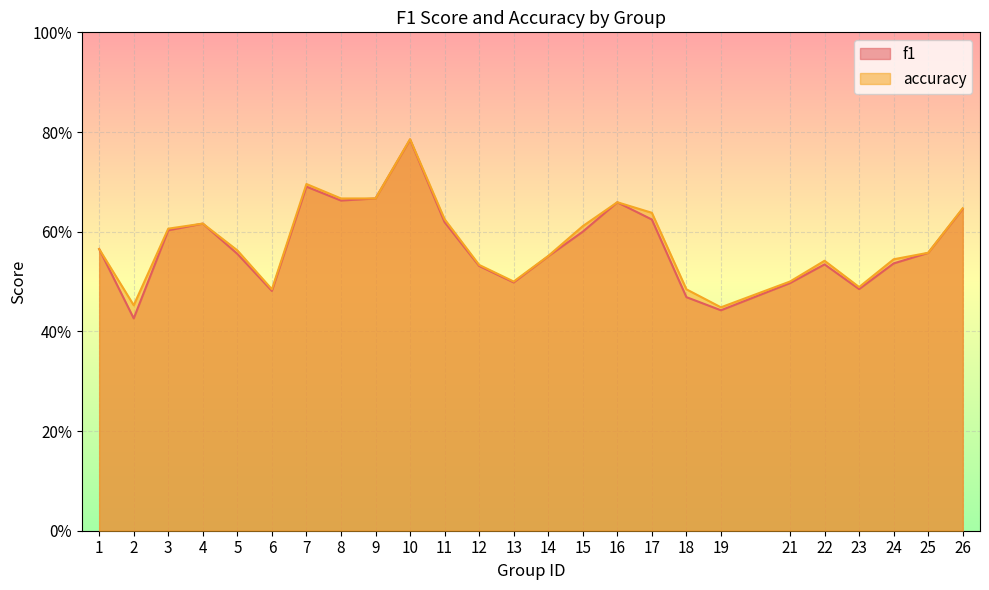

The accuracy series shows 0.2 at 13. True or false?

False